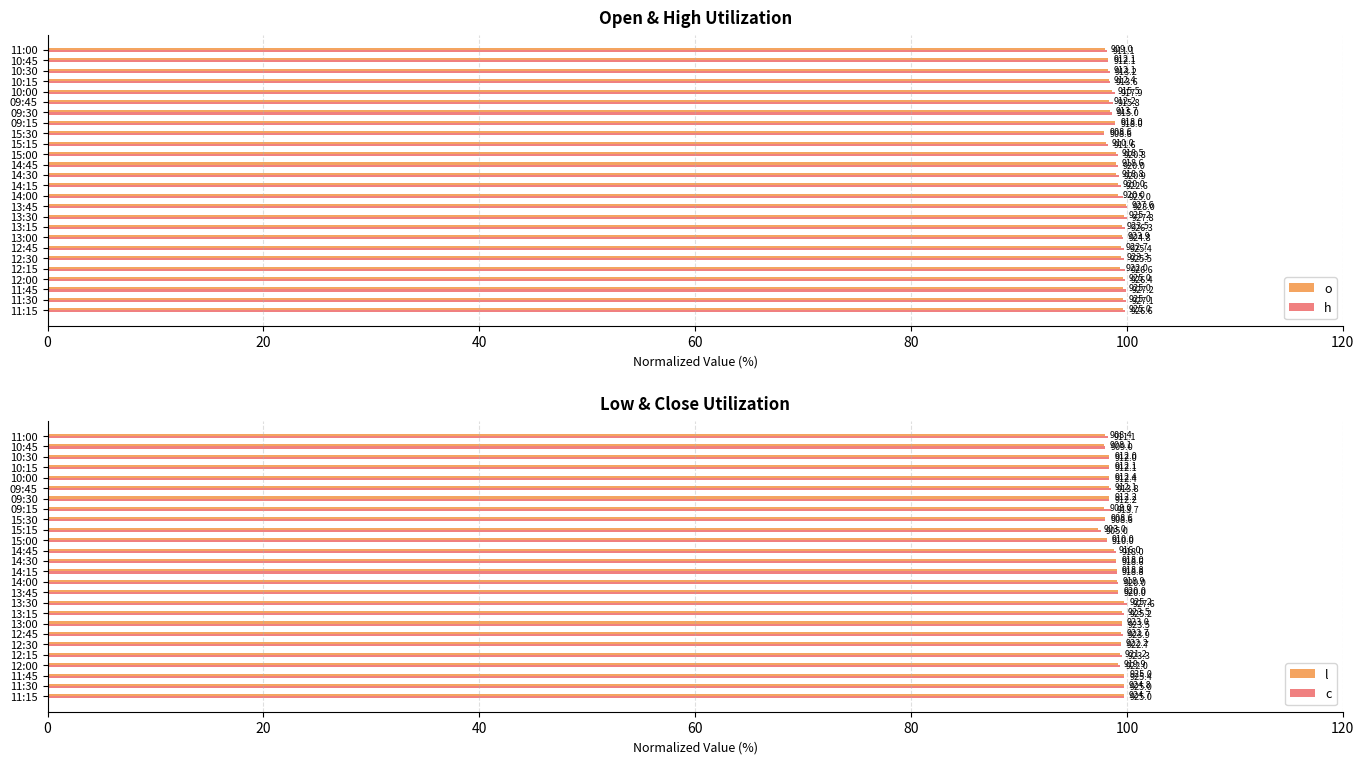

What are all the series names shown in the legend?

o, h, l, c